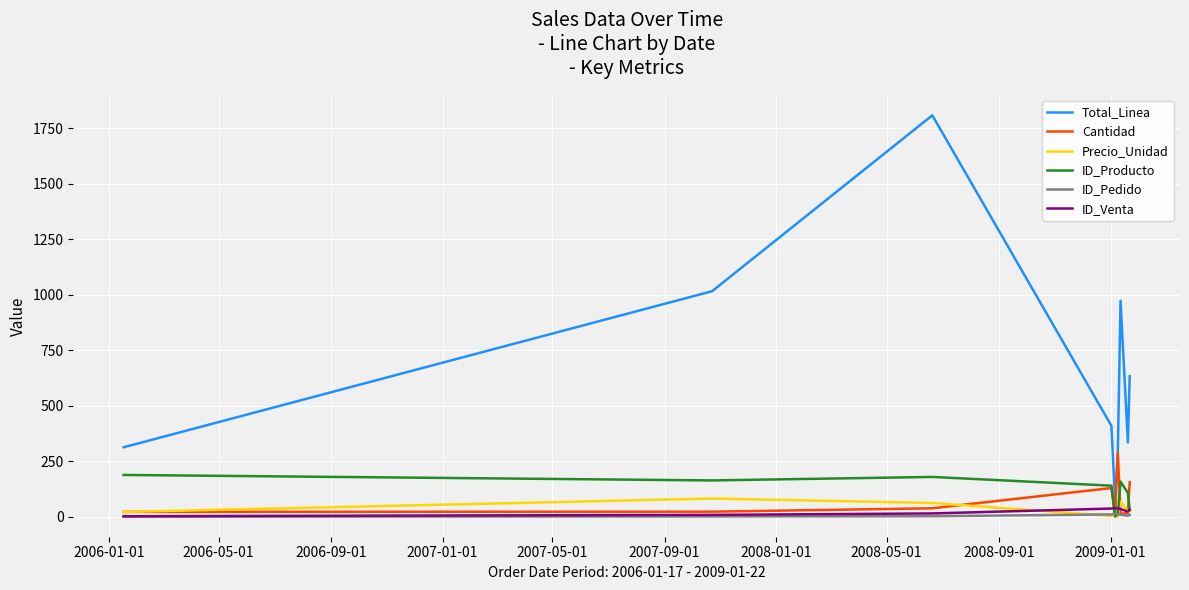

What is the highest value of the Precio_Unidad series?

82.6